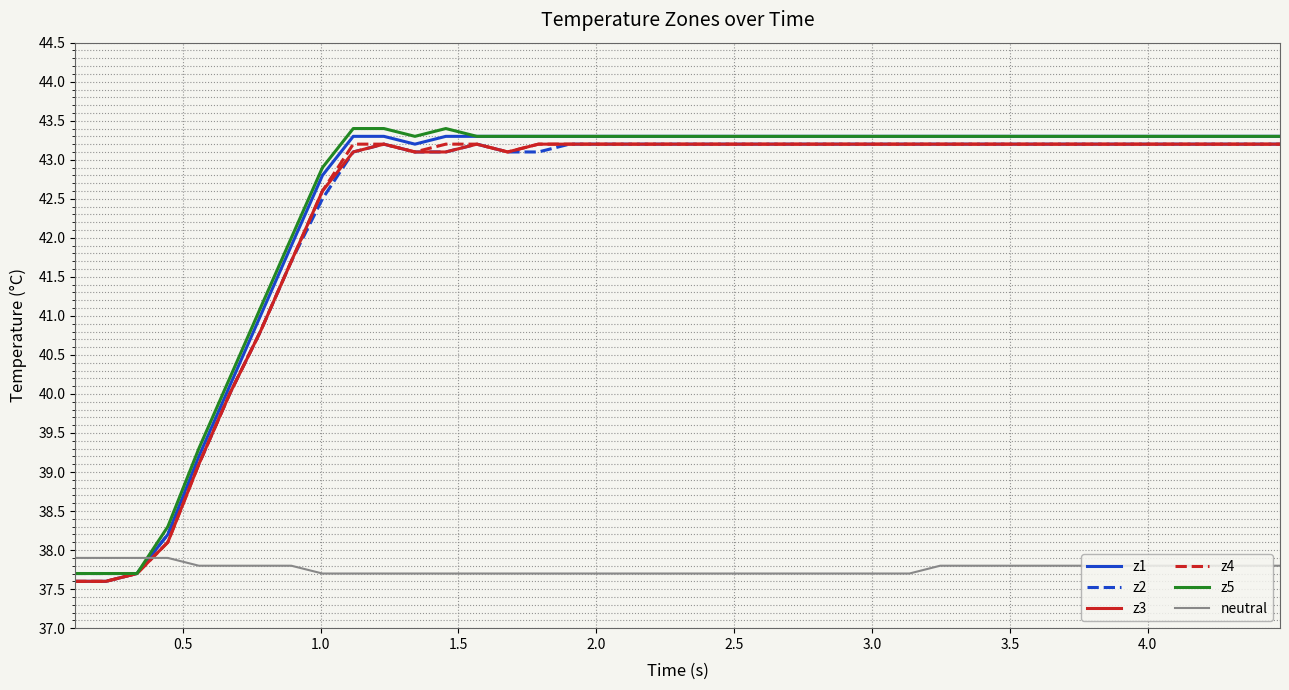

What is the maximum value shown in the chart?

43.4